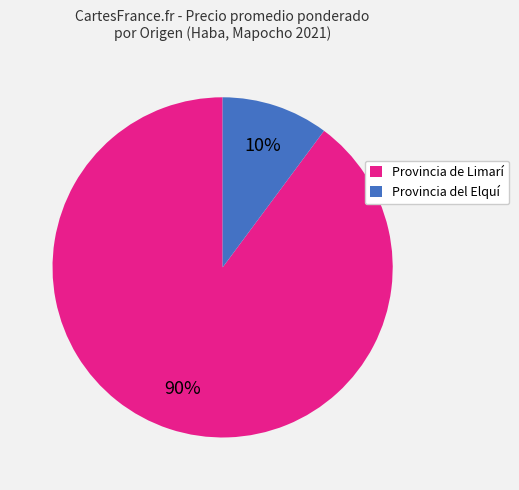

Does Provincia de Limarí account for over 50% of the chart?

Yes